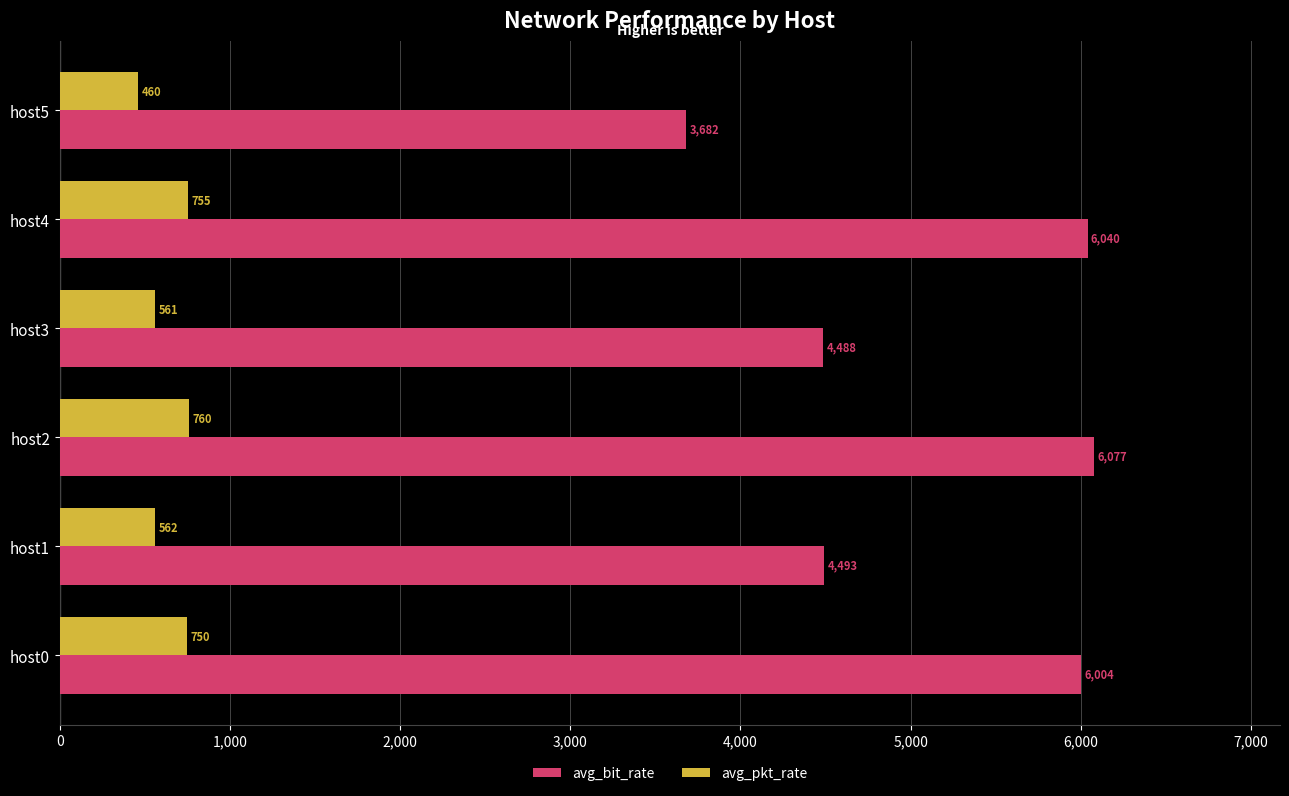

True or false: avg_bit_rate has a value of 6077.1 at host2.

True